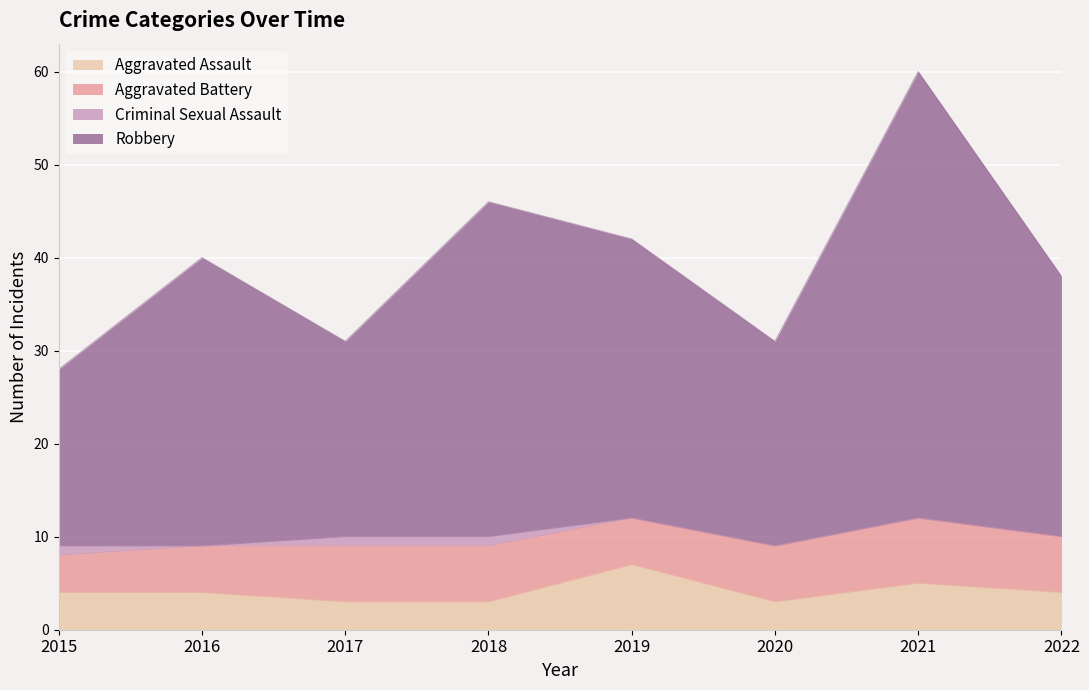

What is the lowest value of the Aggravated Assault series?

3